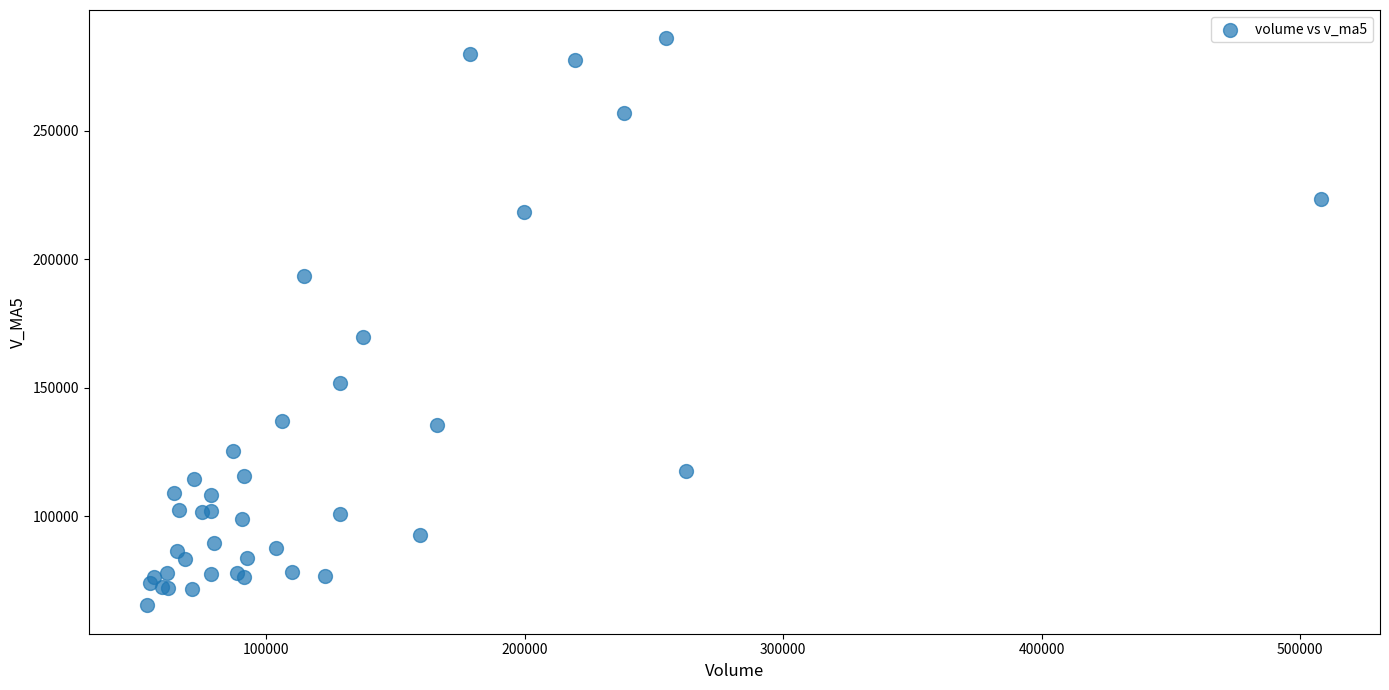

What Y value in the scatter plot is closest to 175609?

169906.5